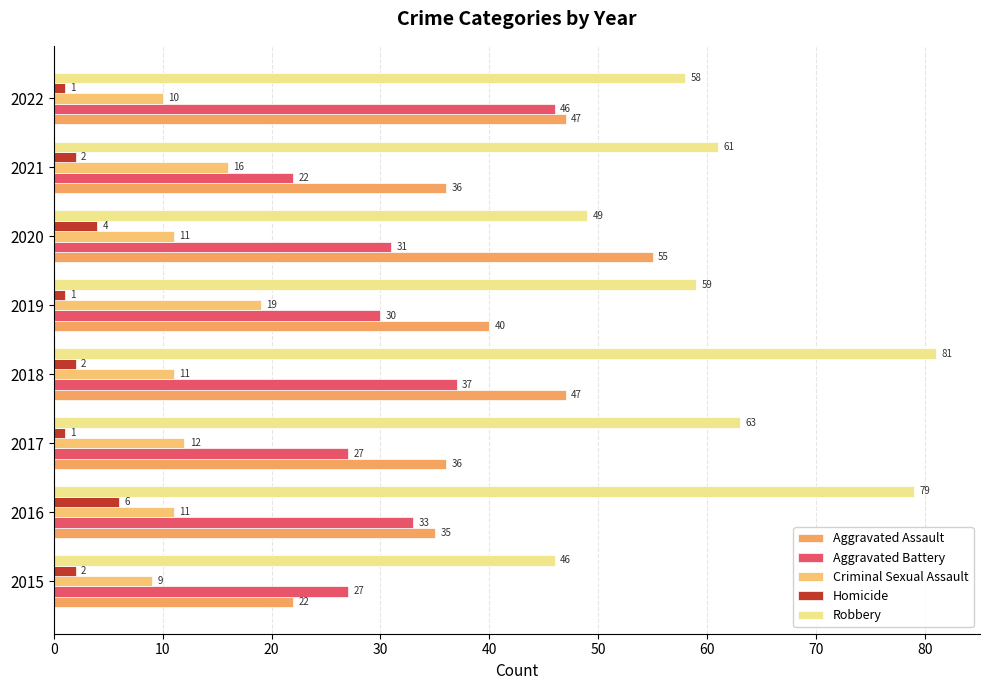

What is the difference between the maximum and minimum values in the Aggravated Assault series?

33